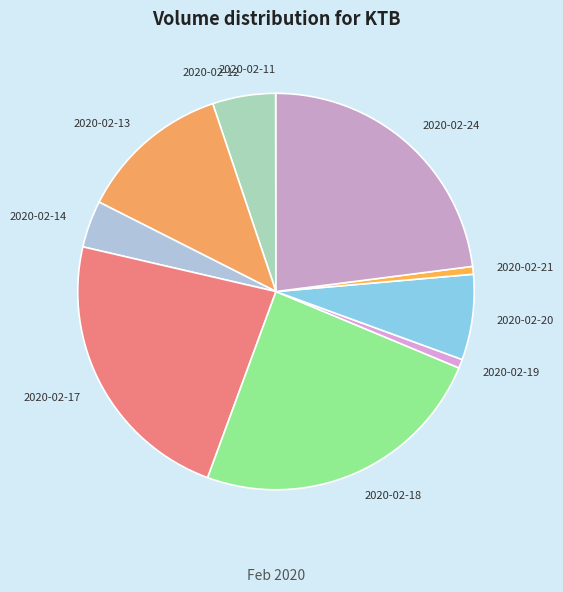

What is the largest slice in the pie chart?

2020-02-18